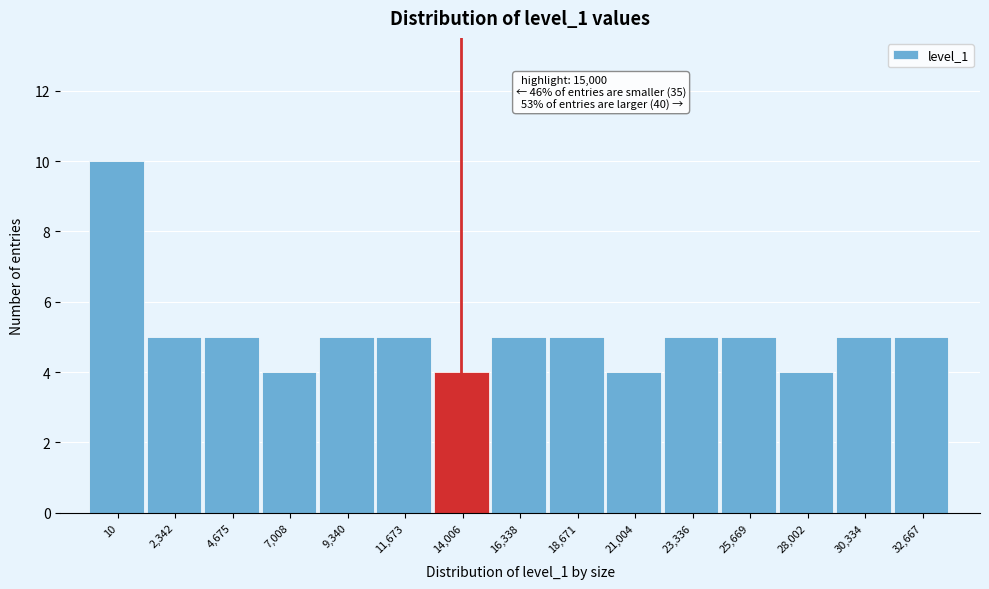

Reading left to right, list all the values displayed in this chart.

10=10	2,342=5	4,675=5	7,008=4	9,340=5	11,673=5	14,006=4	16,338=5	18,671=5	21,004=4	23,336=5	25,669=5	28,002=4	30,334=5	32,667=5